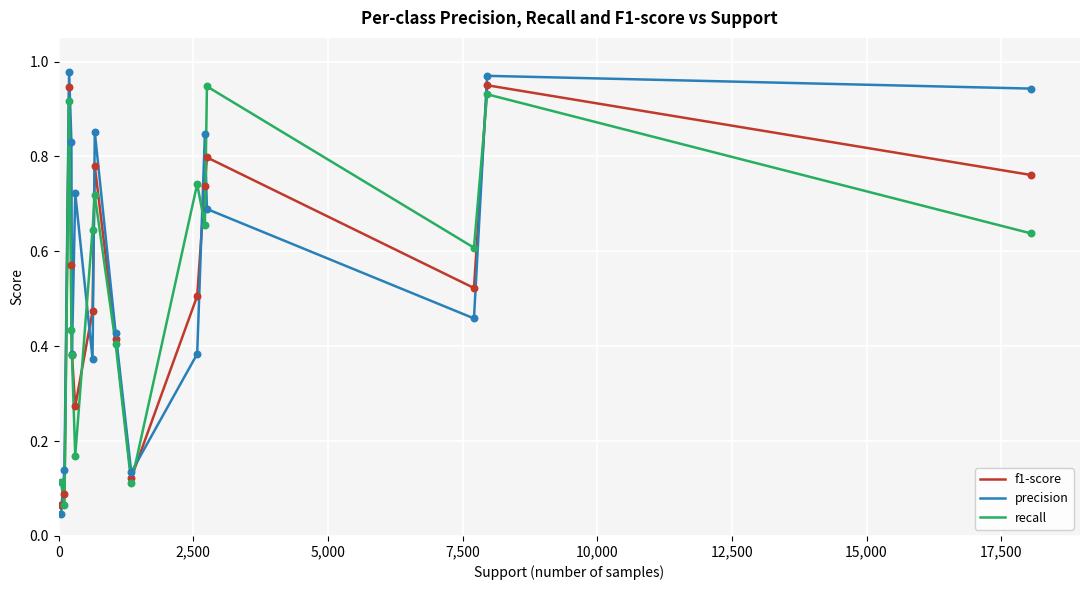

Which series has the largest range (max minus min)?

precision